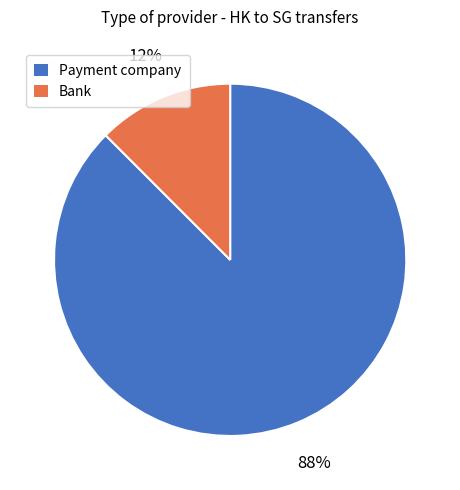

Is Payment company the majority of the pie?

Yes